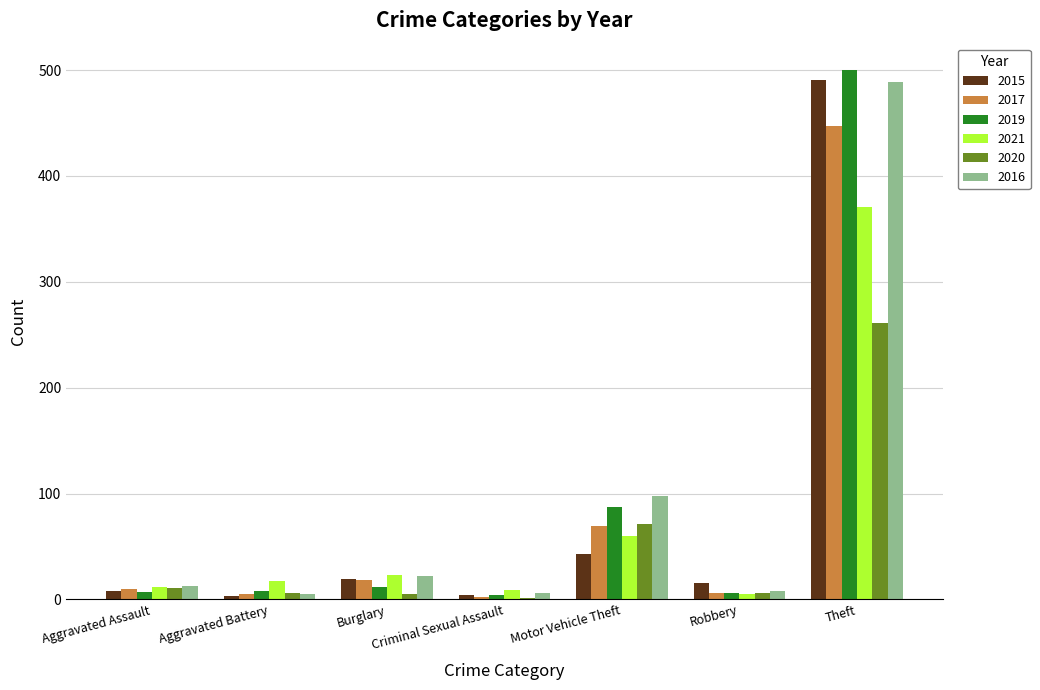

Where is 2019 nearest to the value 252?

Motor Vehicle Theft